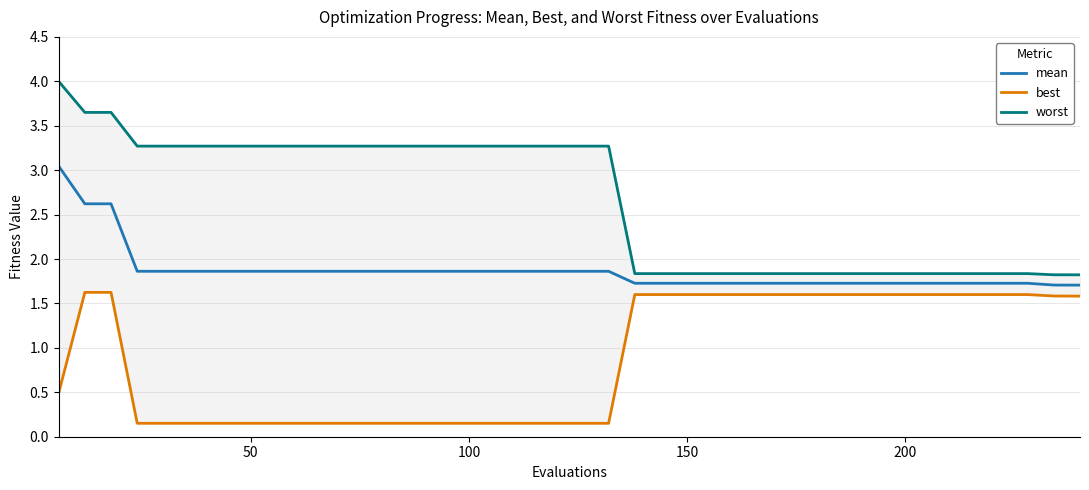

True or false: worst and best intersect in this chart.

False